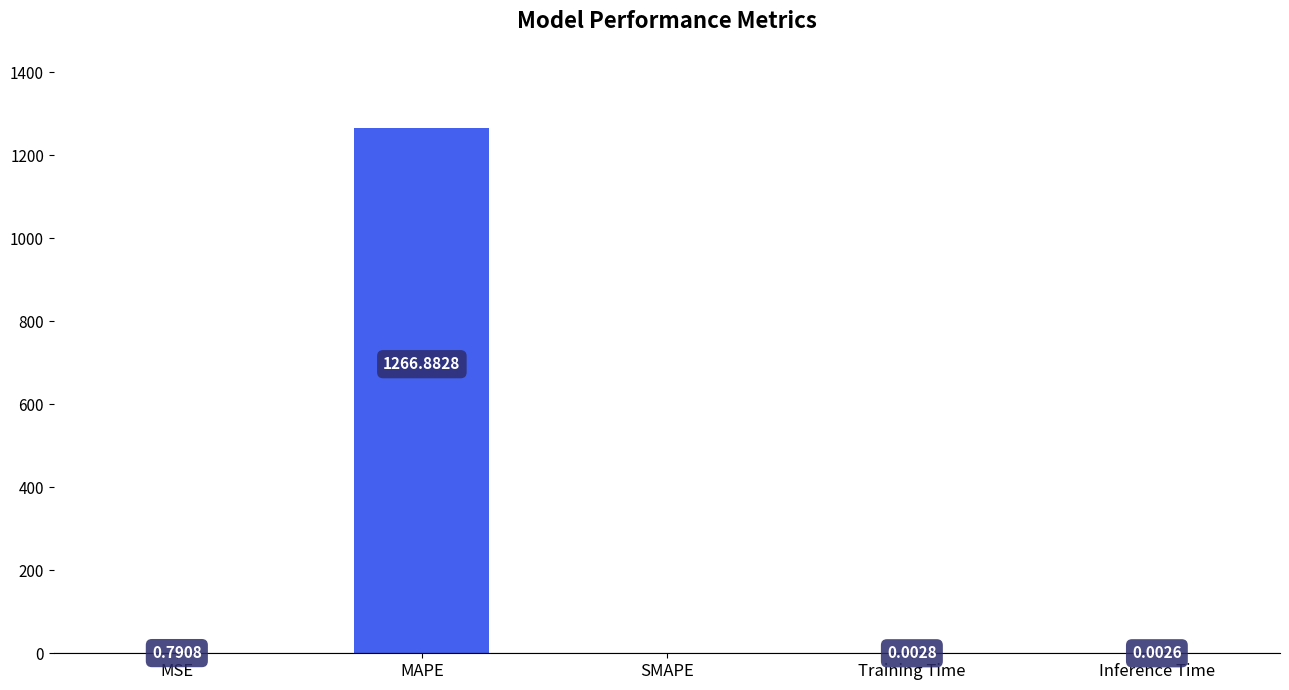

Are the bars horizontal?

No